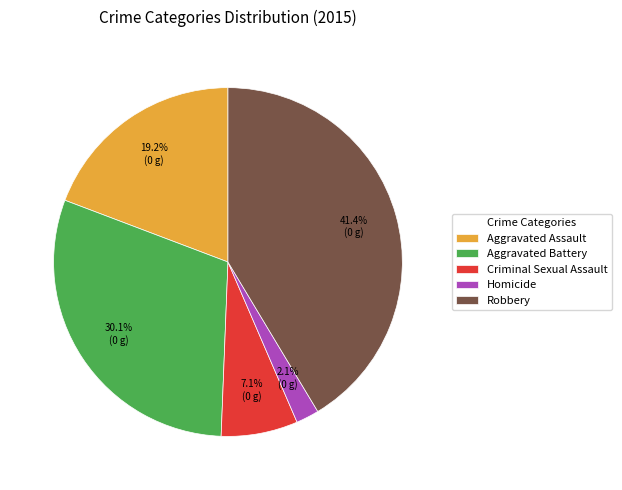

Is the sum of Criminal Sexual Assault and Homicide greater than half?

No